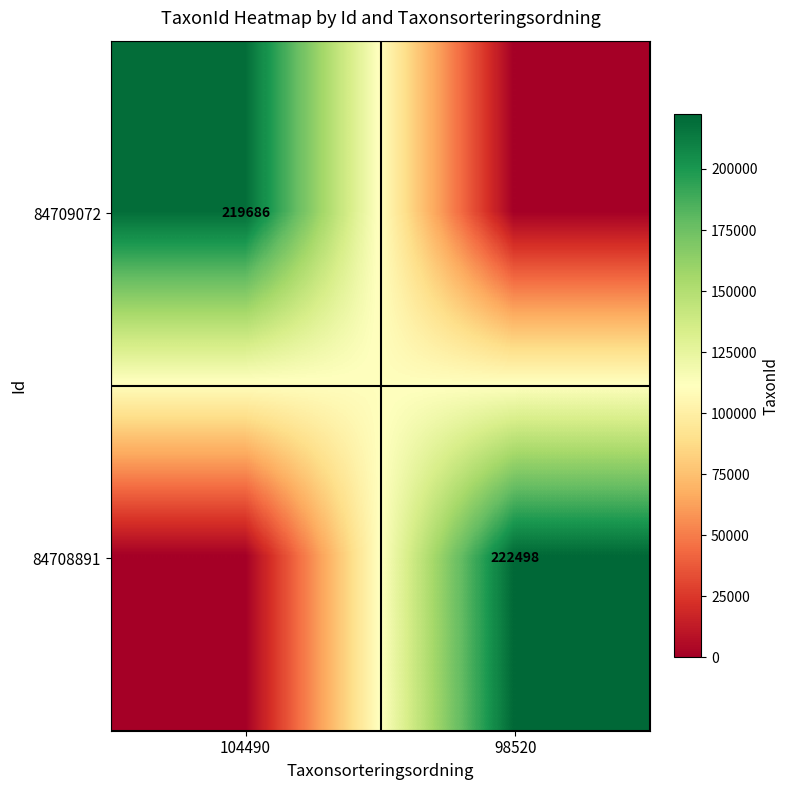

The value of 84708891 at 98520 is 385045. True or false?

False